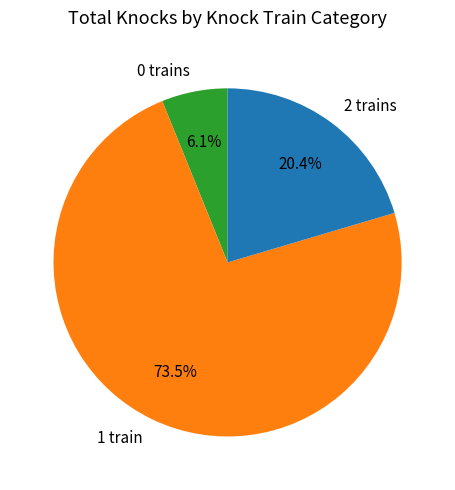

What percentage is NOT represented by 0 trains?

93.9%